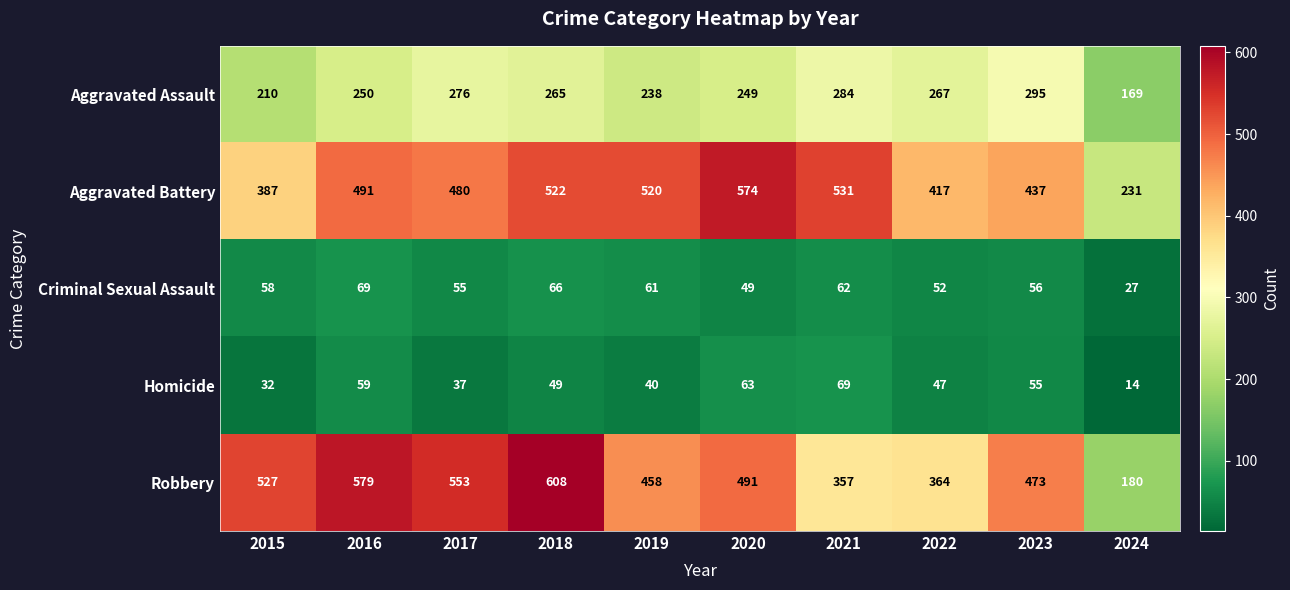

What is the sum of the Robbery values at 2024 and 2022?

544